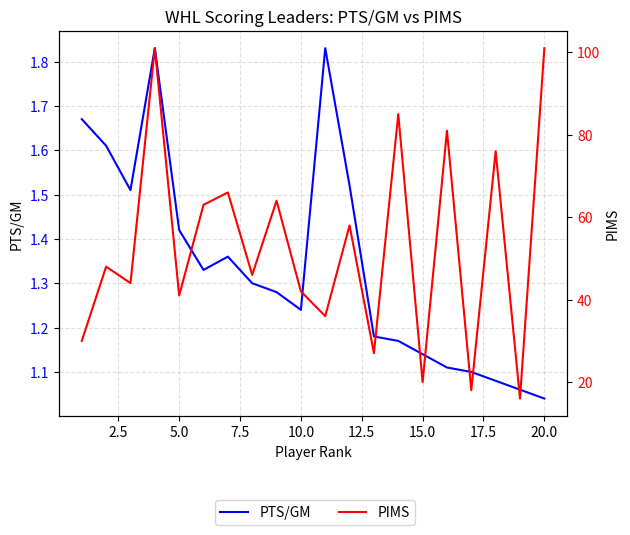

What is the difference between the maximum and second lowest values in the PIMS series?

83.0